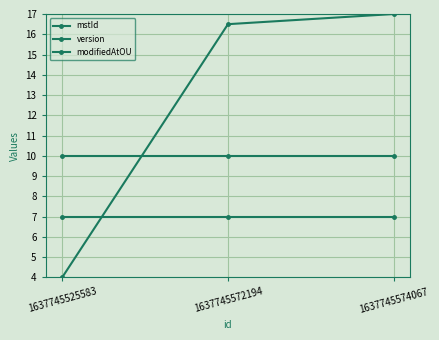

Reading left to right, what are all the values shown in this chart?

mstId: 4.0	16.5	17.0
version: 7.0	7.0	7.0
modifiedAtOU: 10.0	10.0	10.0